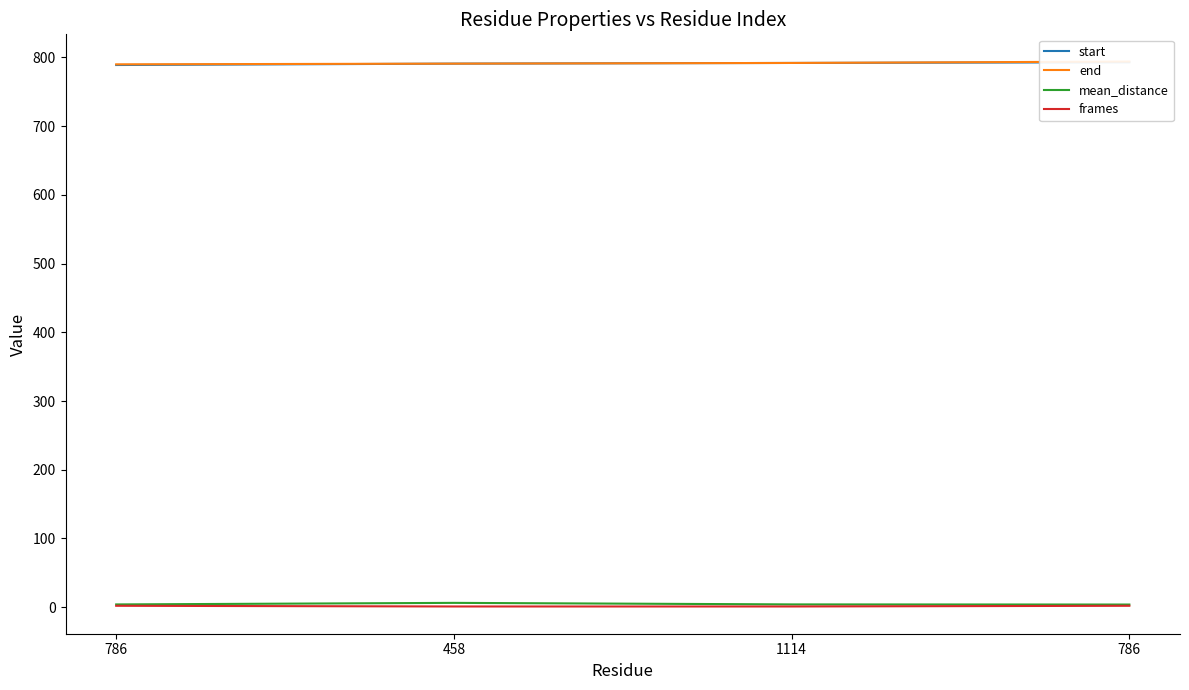

True or false: end has a value of 1386.3 at 1114.

False